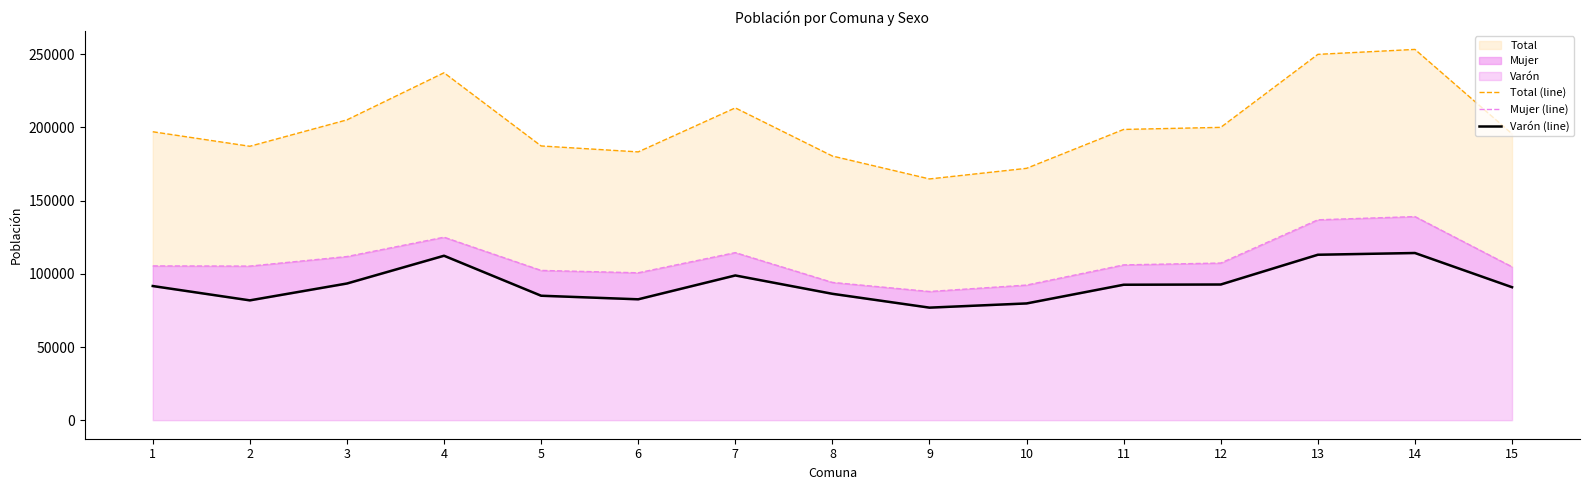

Which category has the lowest value in the Mujer (line) series?

9